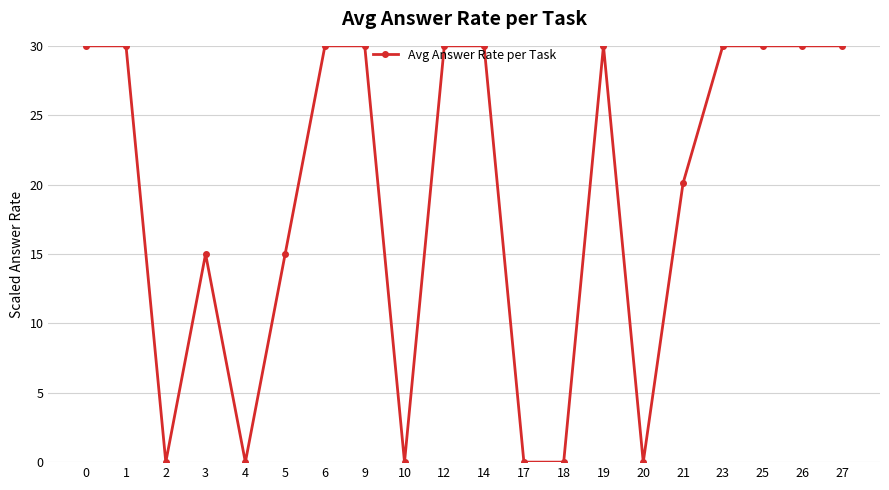

Between 14 and 5, which is larger?

14